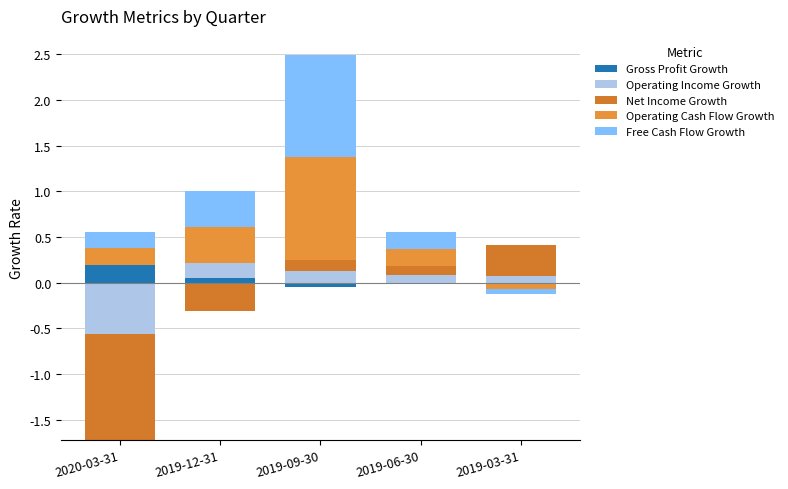

Which series has the largest total across all categories?

Operating Cash Flow Growth